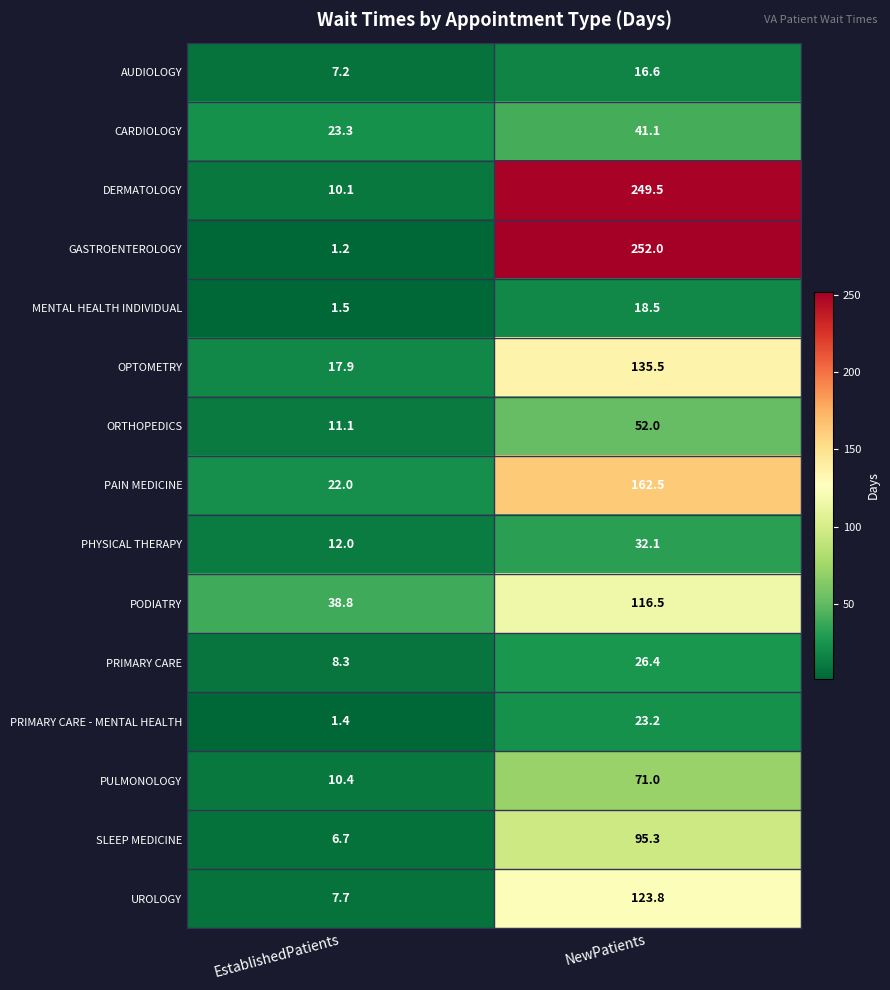

List the labels in order of PAIN MEDICINE value, largest first.

NewPatients, EstablishedPatients